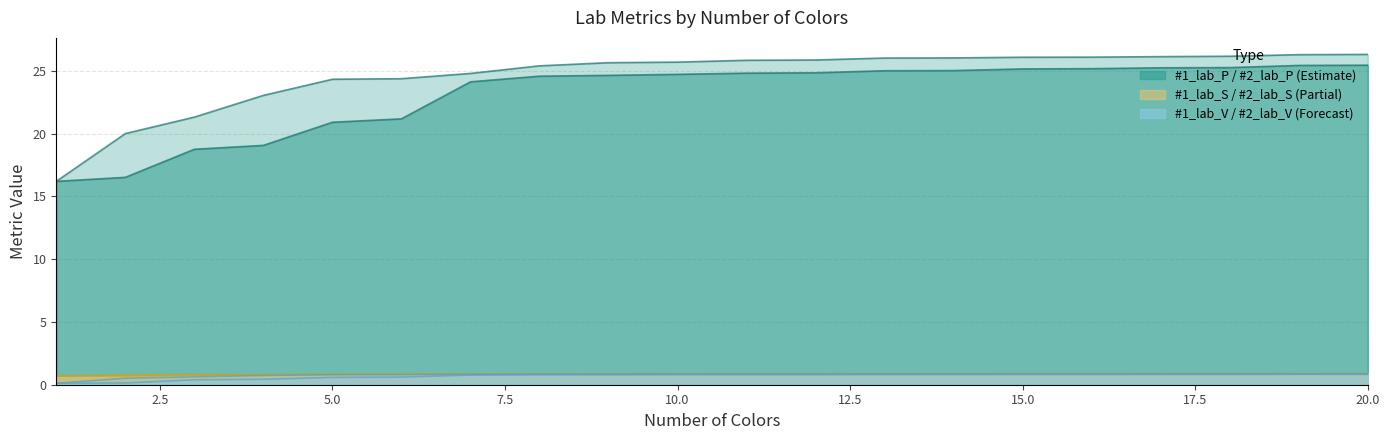

How many lines are shown in the chart?

6